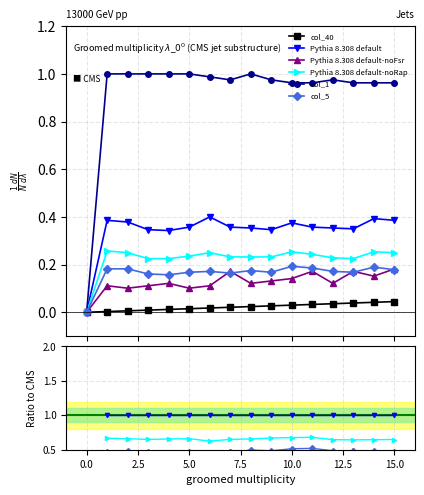

At which category is the sum across all series the highest?

15